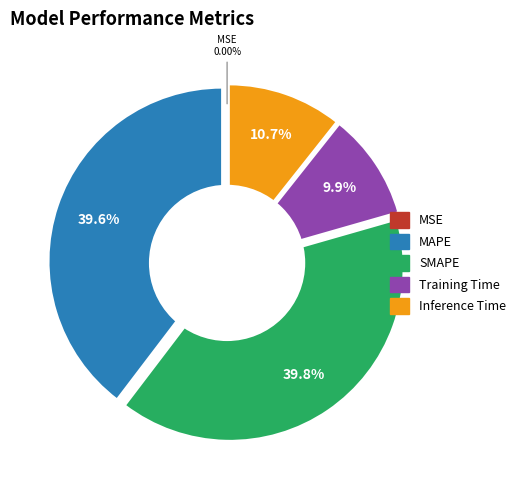

Does any single category account for the majority?

No